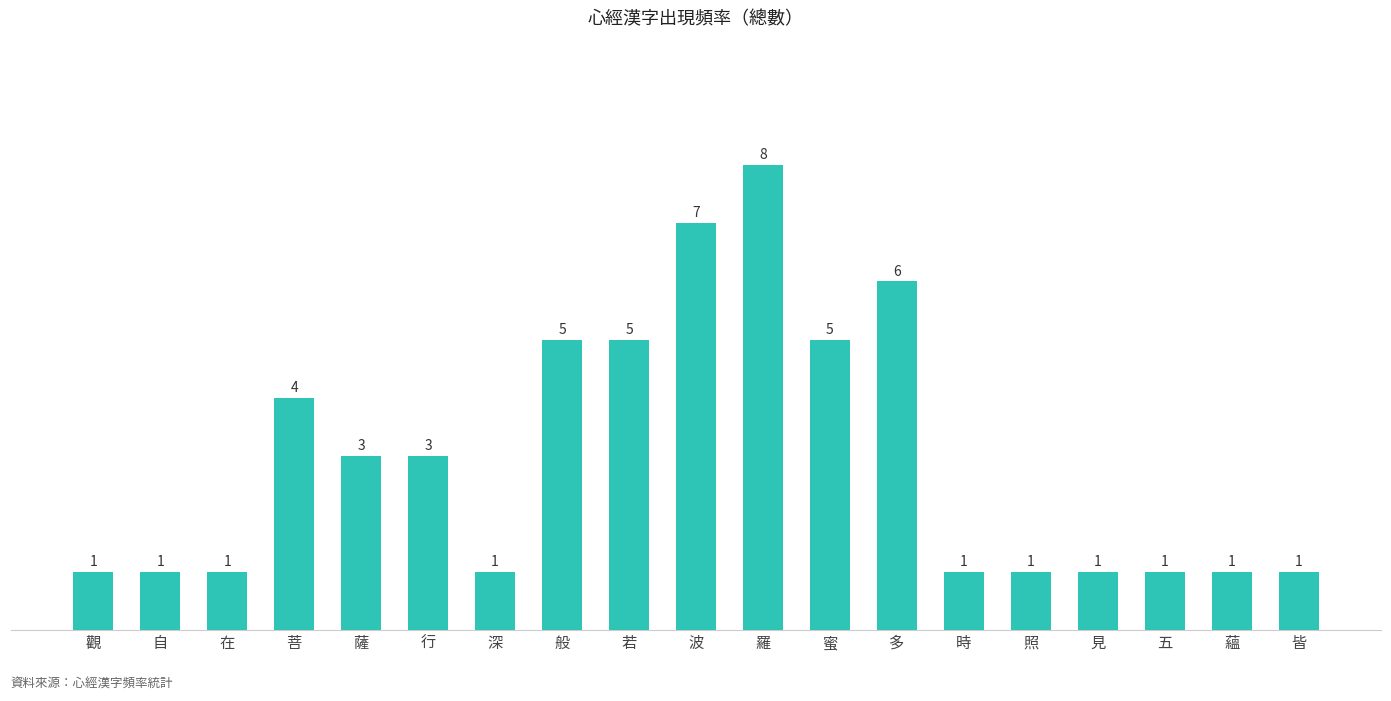

Reading right to left, extract all data points from this chart.

皆=1	蘊=1	五=1	見=1	照=1	時=1	多=6	蜜=5	羅=8	波=7	若=5	般=5	深=1	行=3	薩=3	菩=4	在=1	自=1	觀=1